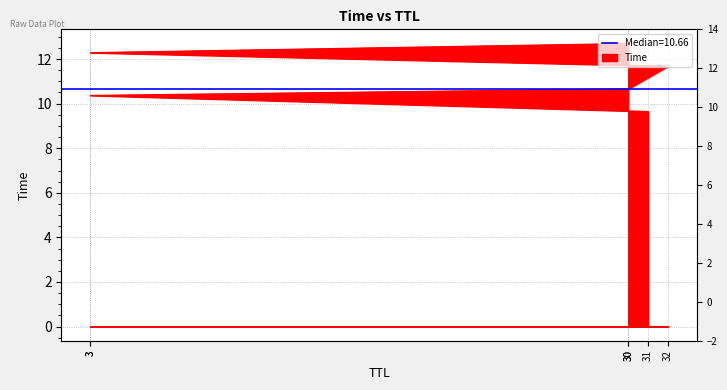

Is it true that the value at 30 is 2.5?

False